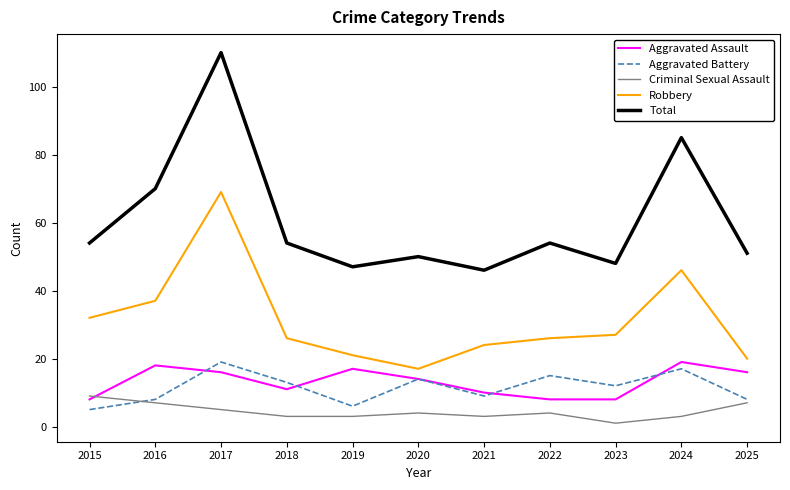

True or false: Total and Criminal Sexual Assault cross at least once.

False